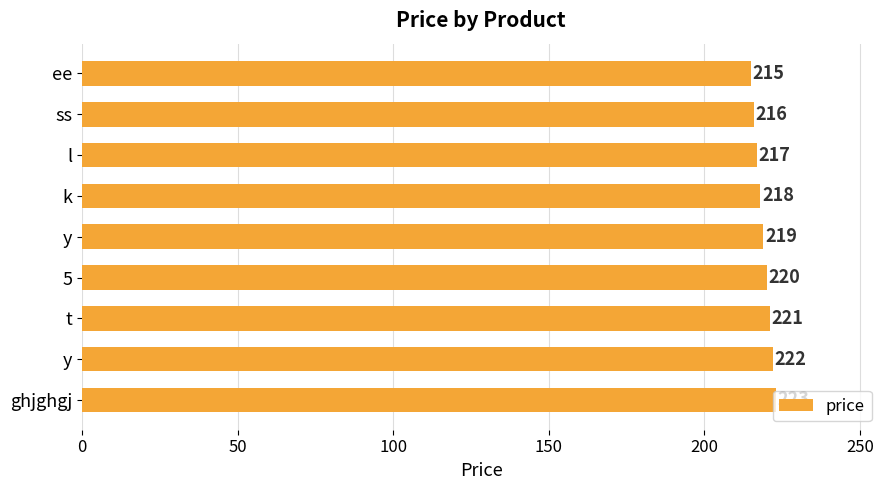

How many values are below 219?

4